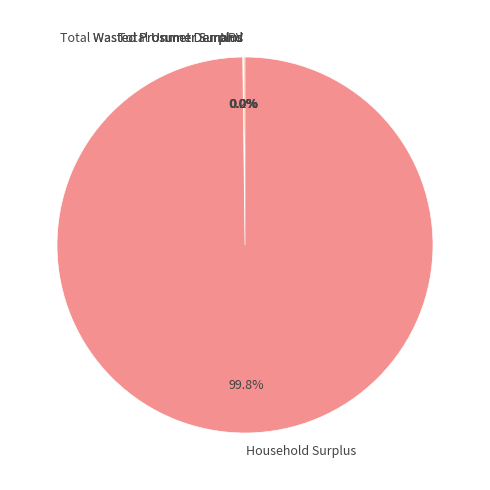

Is there a majority slice in this chart?

Yes